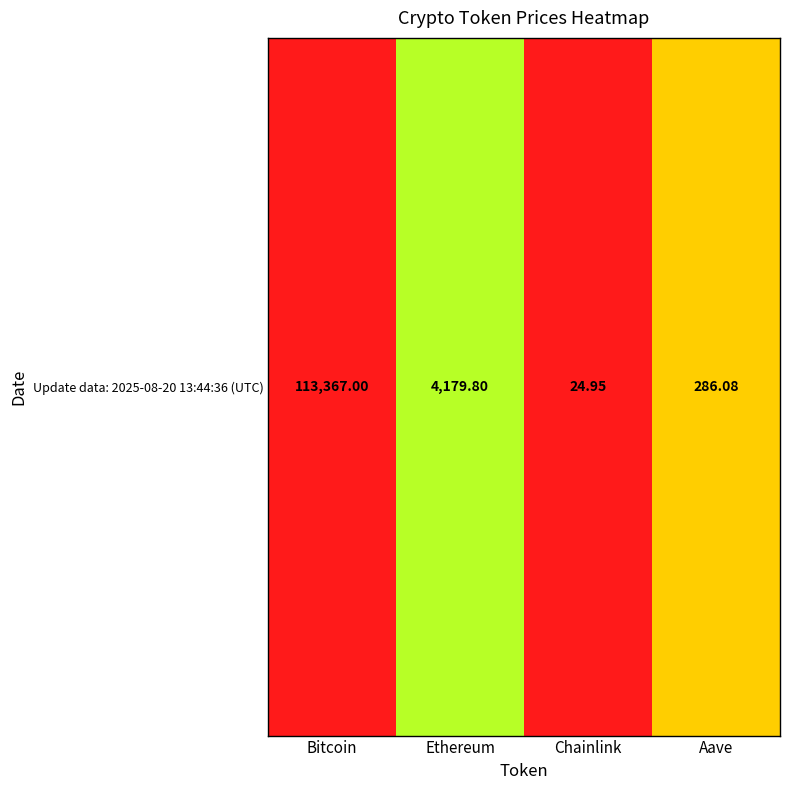

Reading right to left, extract all data points from this chart.

Aave=5.7	Chainlink=3.3	Ethereum=8.3	Bitcoin=11.6